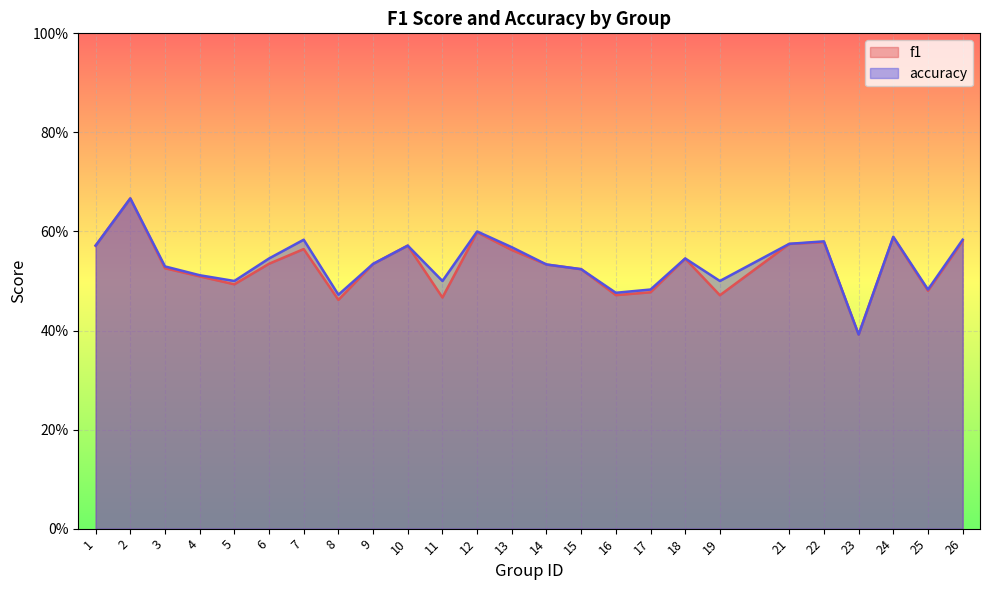

At how many categories does at least one series exceed 0?

25